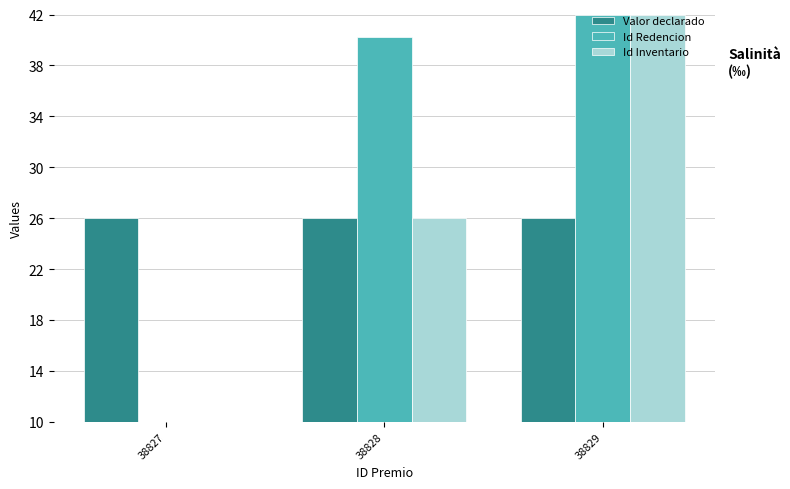

How many bars are there in total?

9